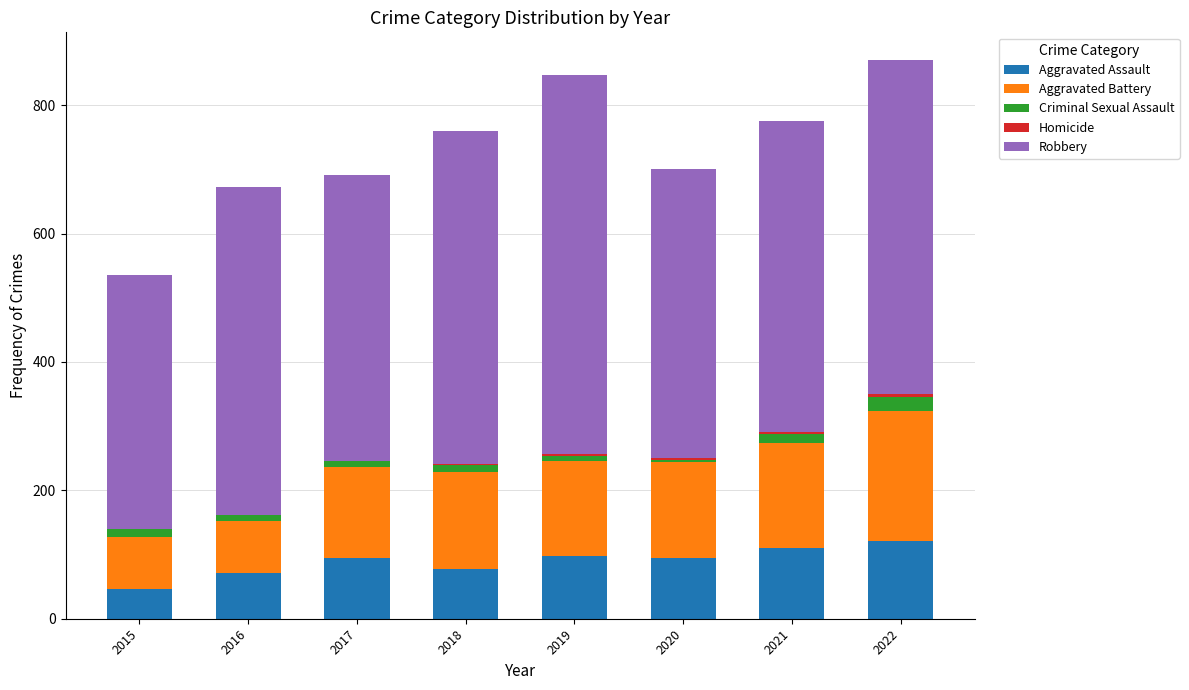

Is it true that Aggravated Assault equals 77 at 2018?

True